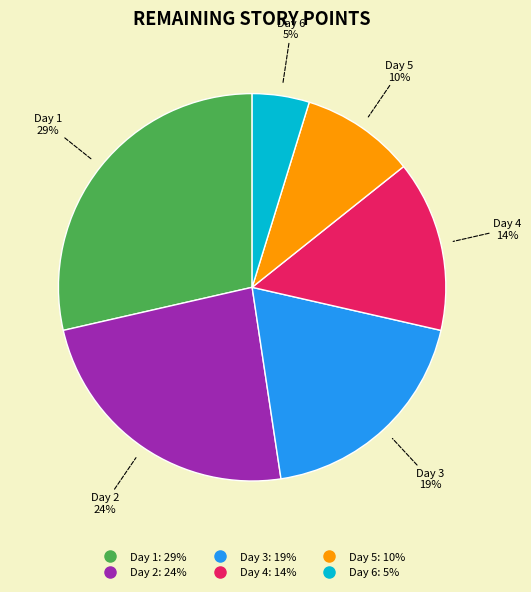

Rank the categories by value from lowest to highest.

Day 6, Day 5, Day 4, Day 3, Day 2, Day 1